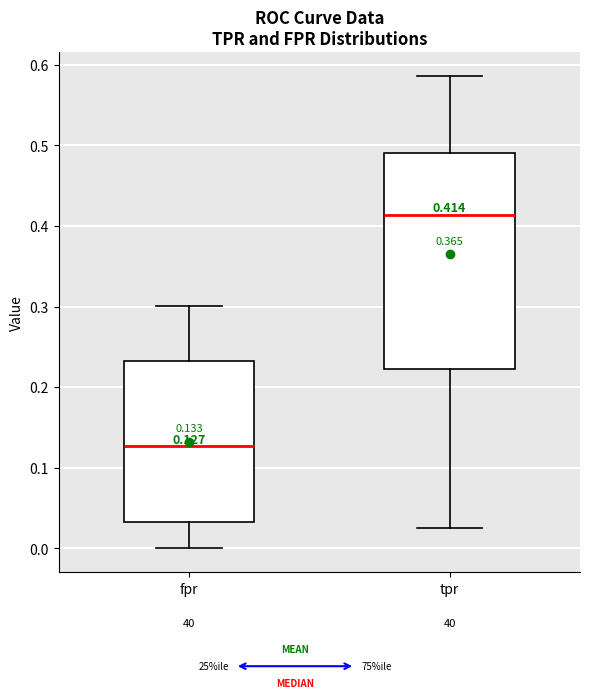

Which box has the lowest median line?

fpr